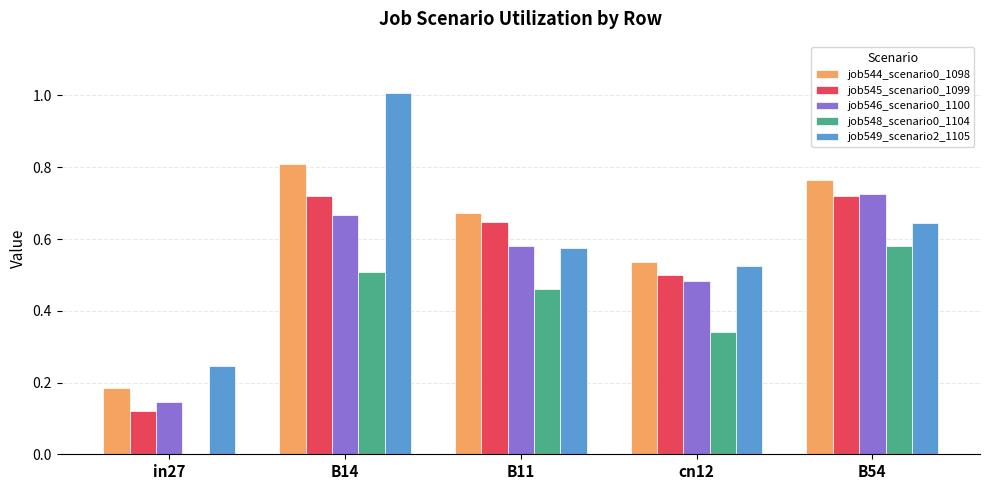

At which category is the sum across all series the highest?

B14